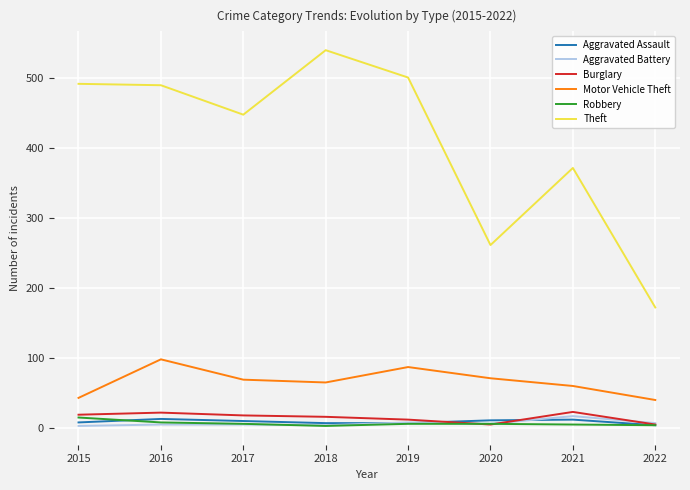

True or false: Aggravated Assault has a value of 10 at 2017.

True